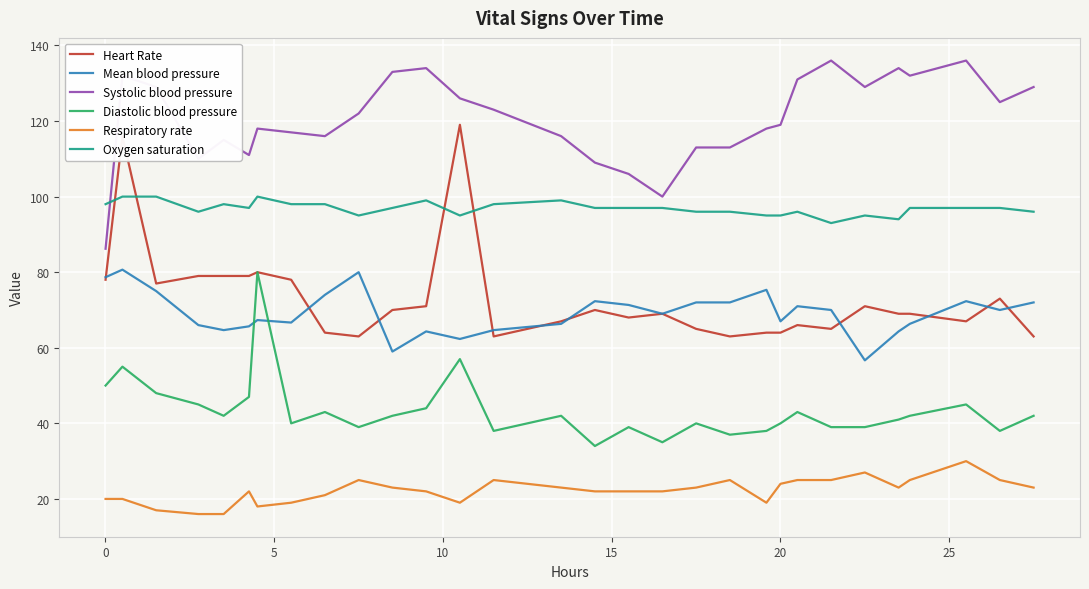

True or false: Mean blood pressure and Systolic blood pressure cross at least once.

False